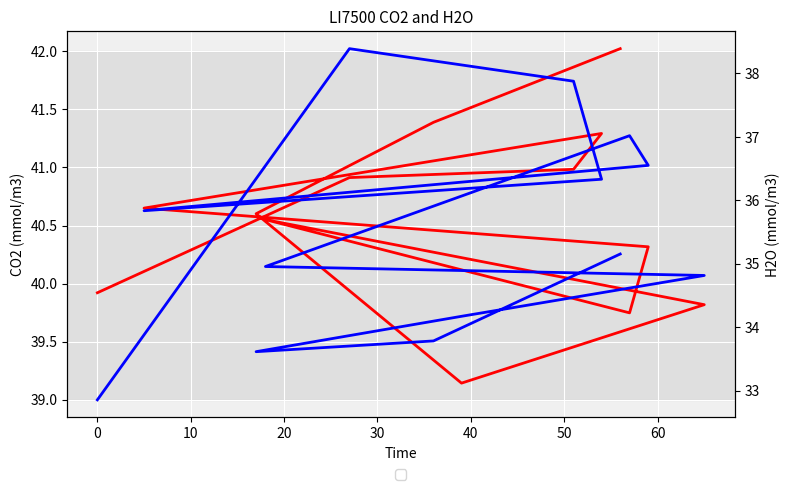

True or false: CO2 has more than 0 interior local peaks.

True